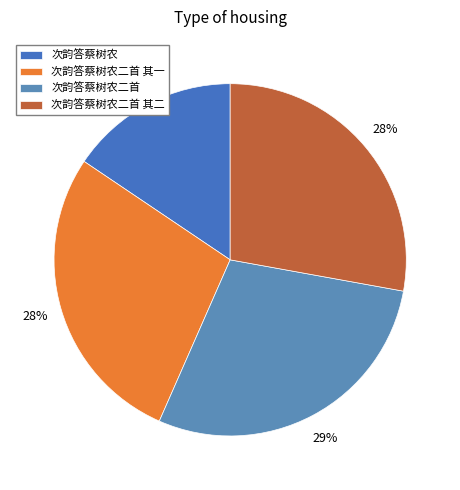

Rank the categories by value from highest to lowest.

次韵答蔡树农二首, 次韵答蔡树农二首 其二, 次韵答蔡树农二首 其一, 次韵答蔡树农